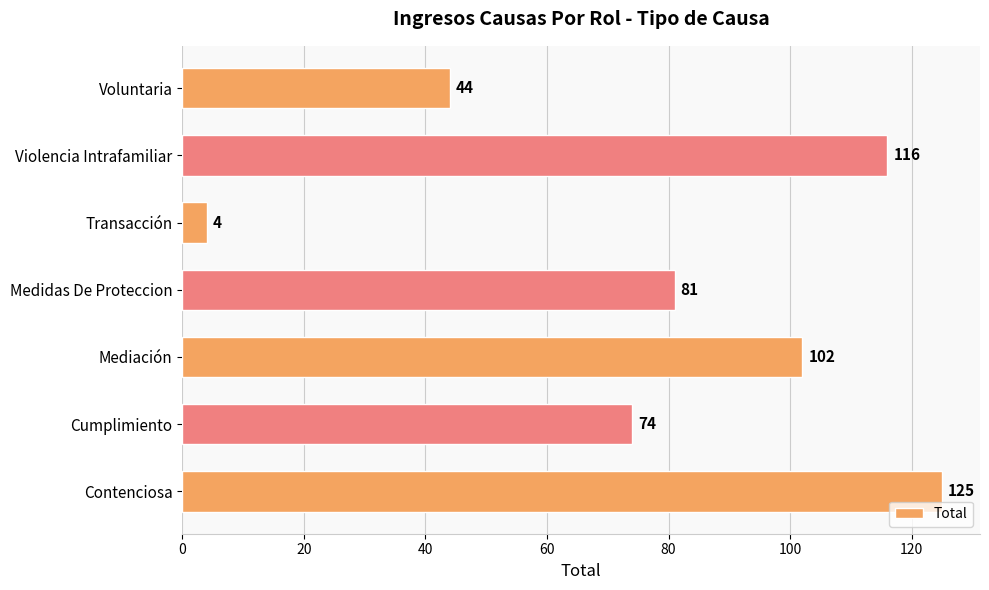

Is it true that the value at Mediación is 142?

False